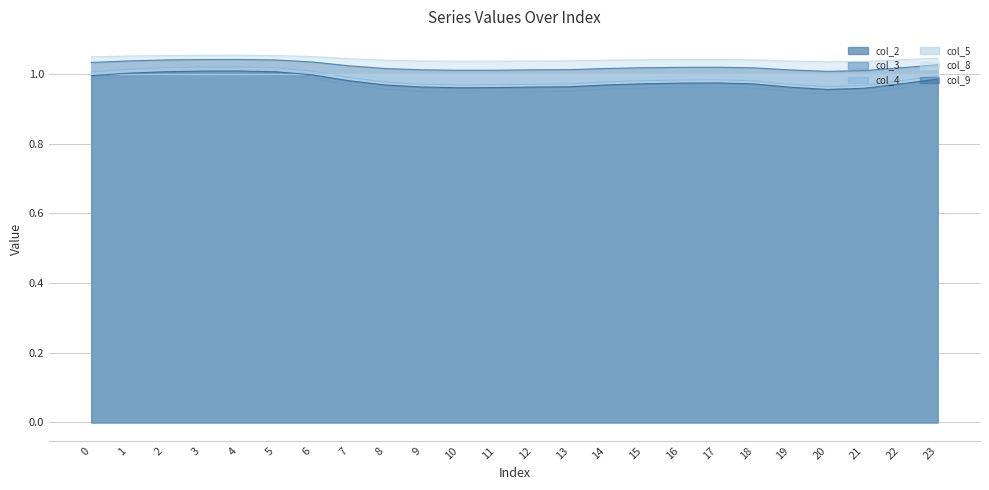

At which label is col_2 closest to 1?

20